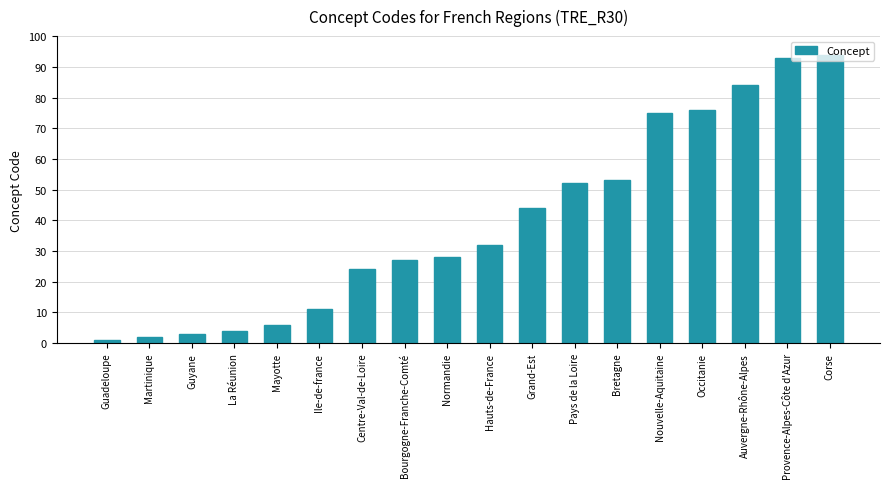

The chart shows a value of 48 at Occitanie. True or false?

False